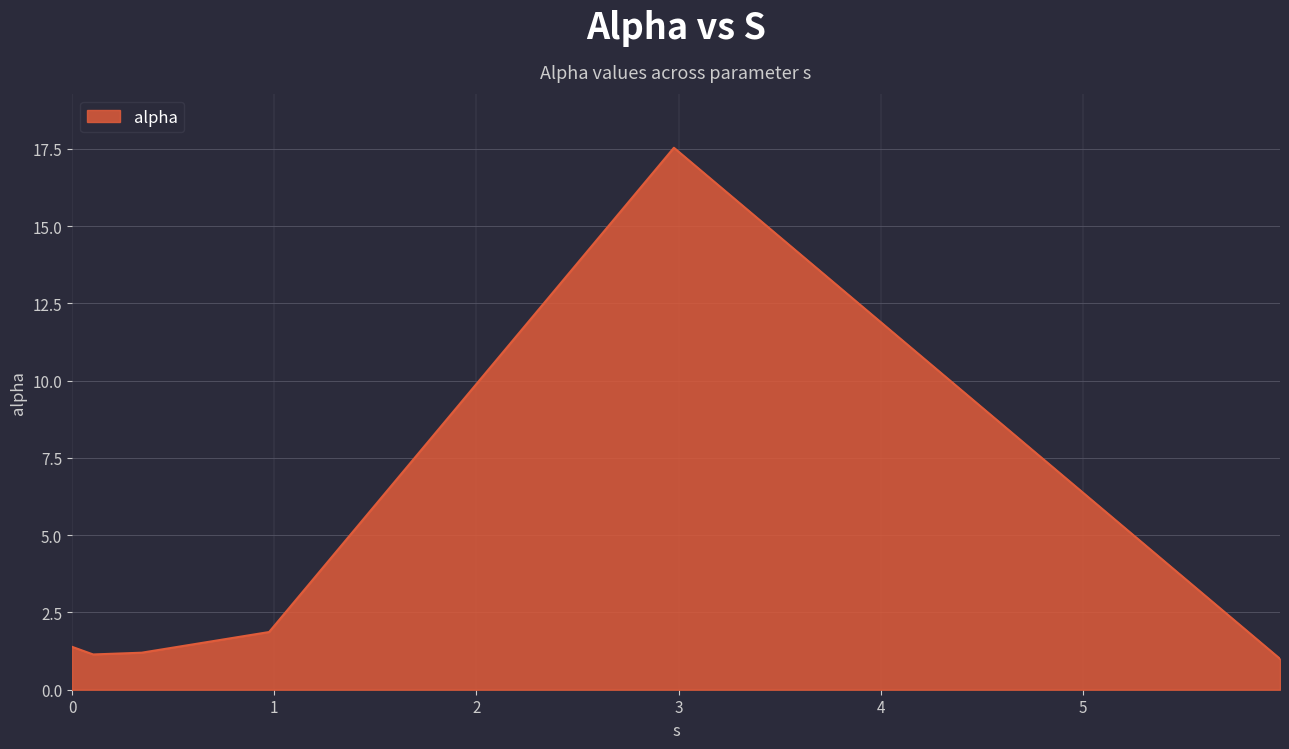

Does the chart display data point markers on the line(s)?

No